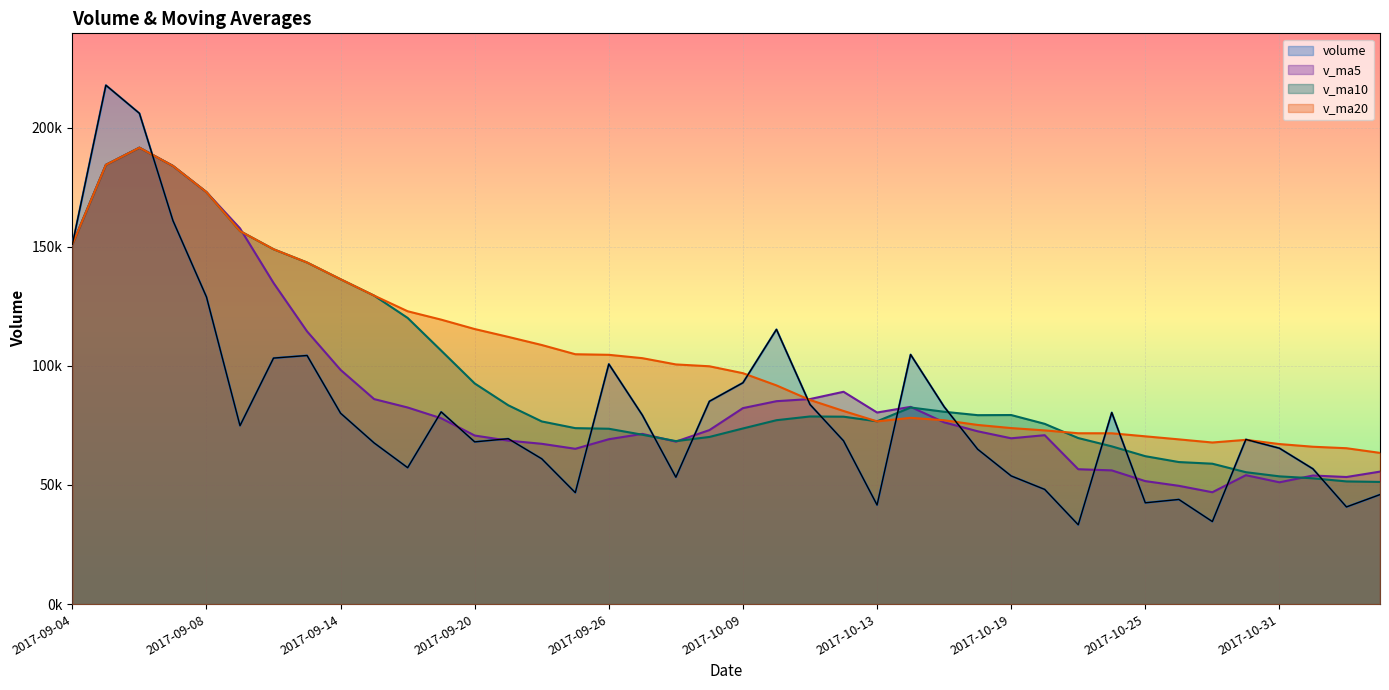

At 2017-11-02, list the series in order from smallest to largest.

volume, v_ma10, v_ma5, v_ma20